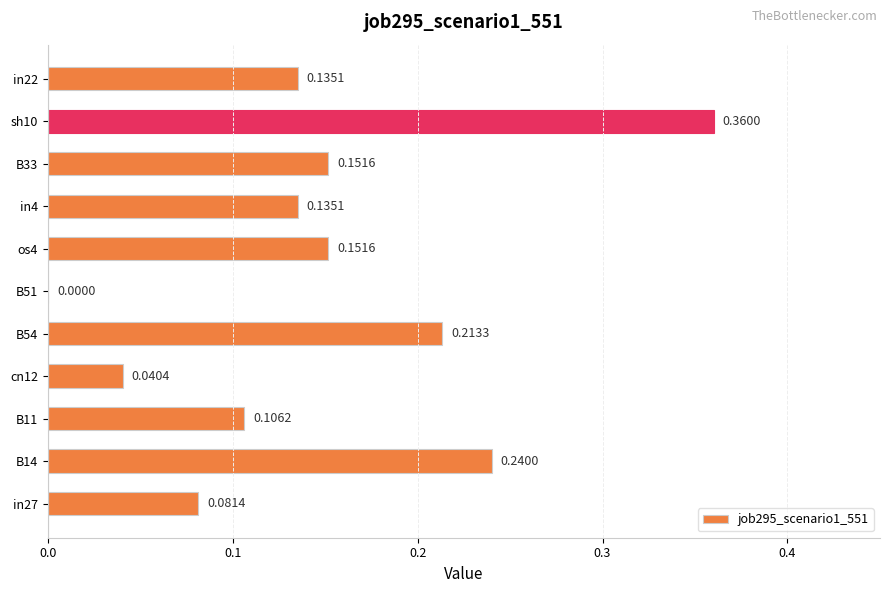

Are the bars horizontal?

Yes